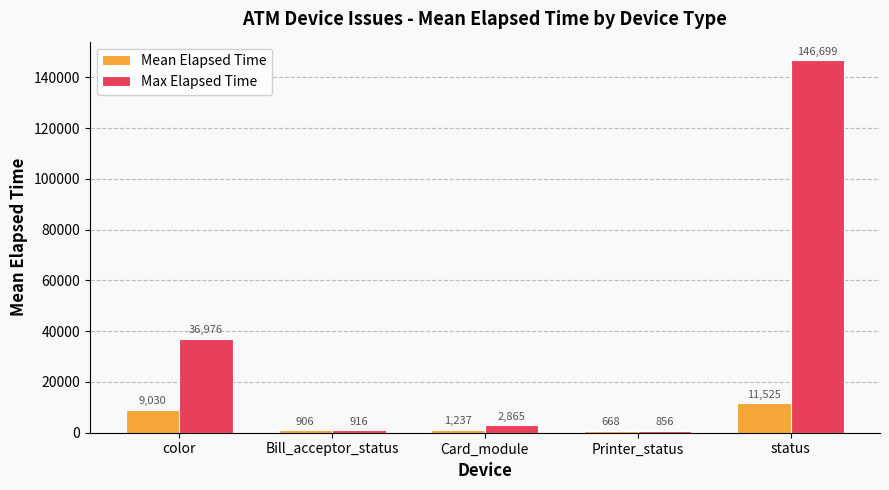

What is the sum of all Mean Elapsed Time values?

23366.5